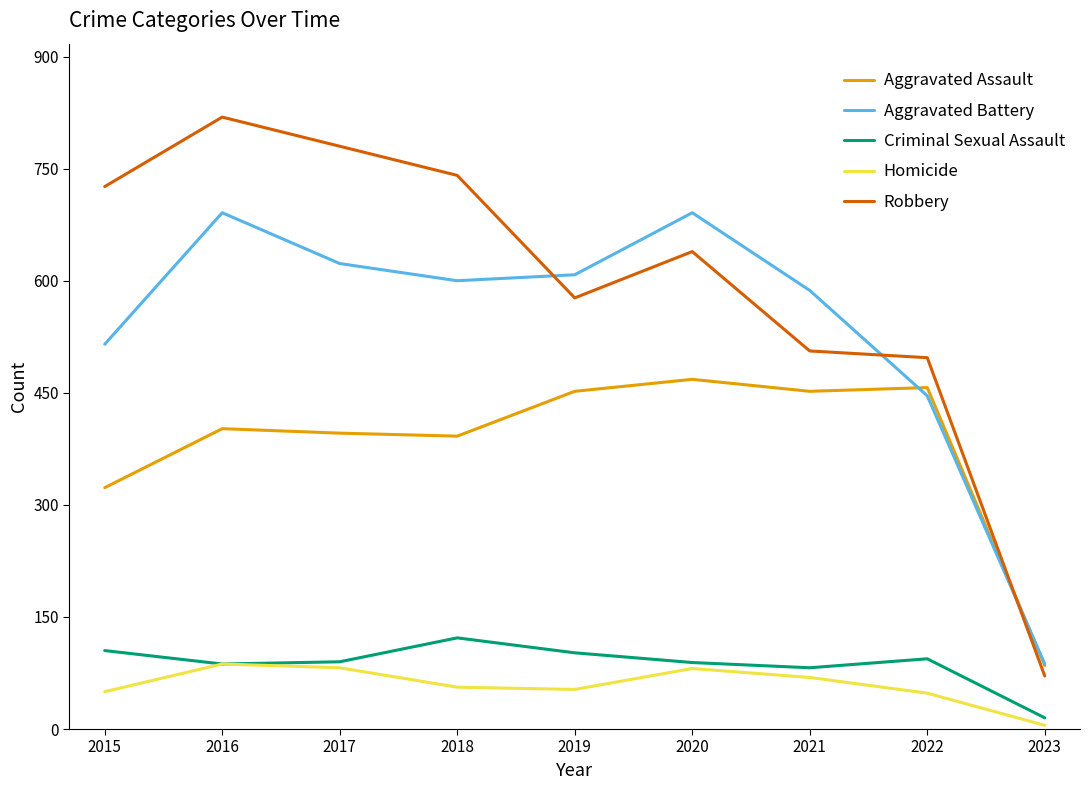

At which label does Homicide first exceed 56?

2016